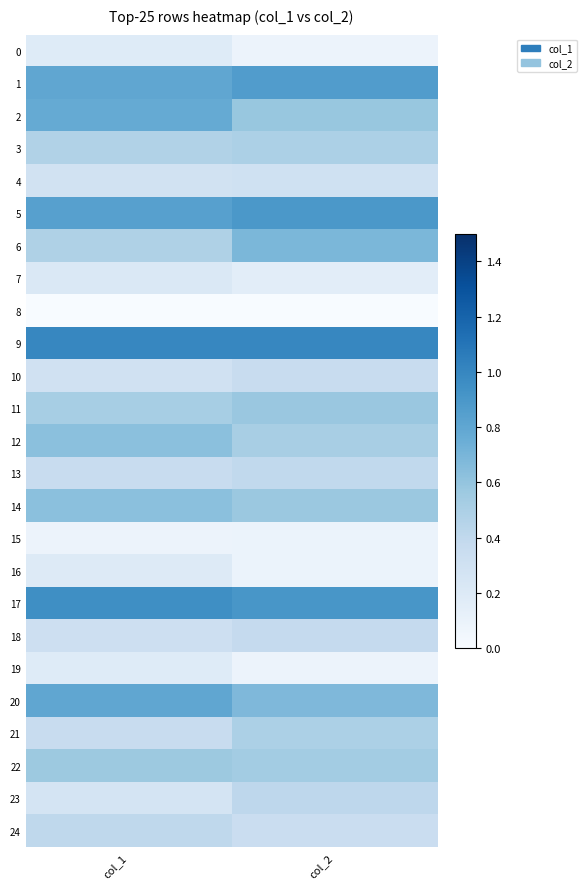

Rank the series by their maximum value, from lowest to highest.

8, 15, 0, 19, 16, 7, 4, 10, 18, 13, 24, 23, 21, 3, 22, 11, 12, 14, 6, 2, 20, 1, 5, 17, 9